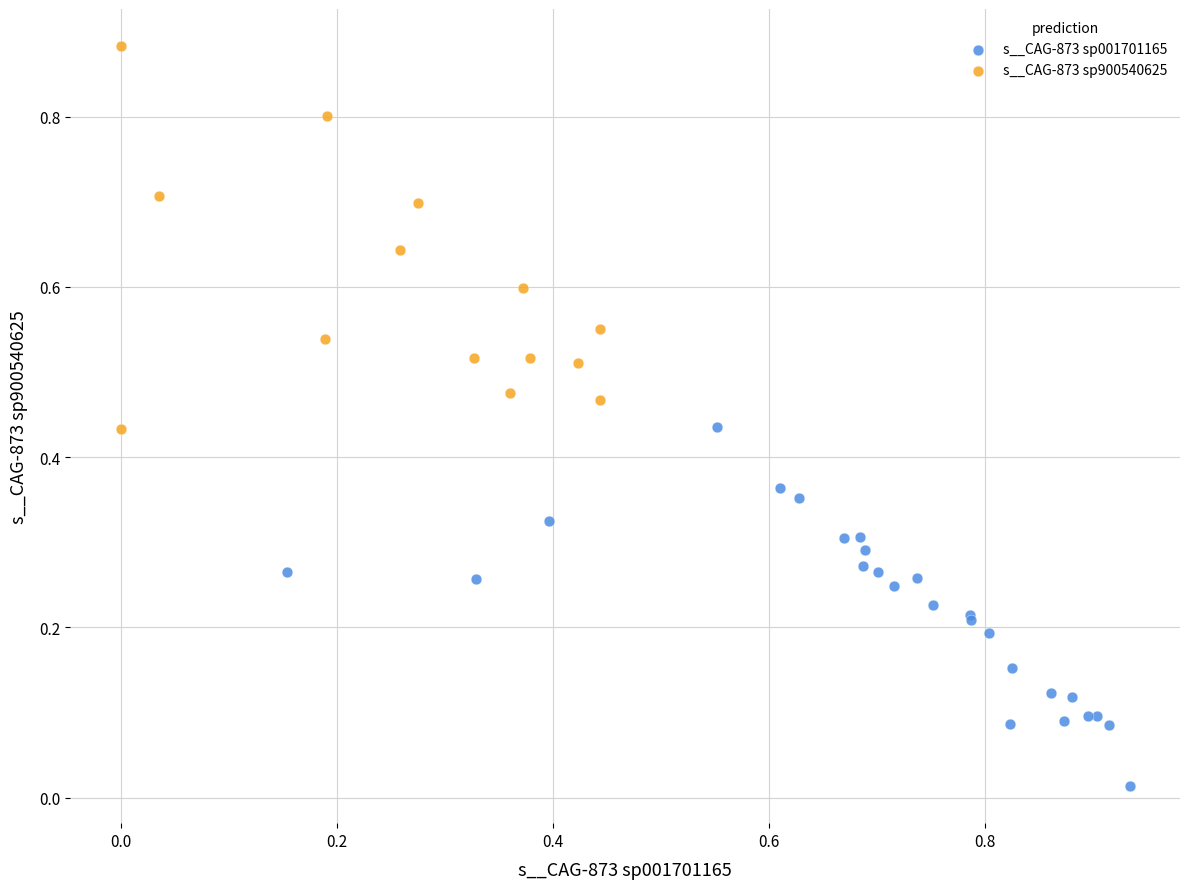

Which series reaches the maximum Y coordinate?

s__CAG-873 sp900540625